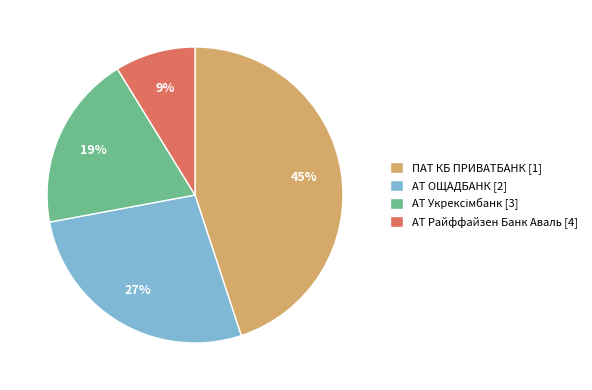

Is it true that АТ Райффайзен Банк Аваль [4] is 1% of the pie?

False